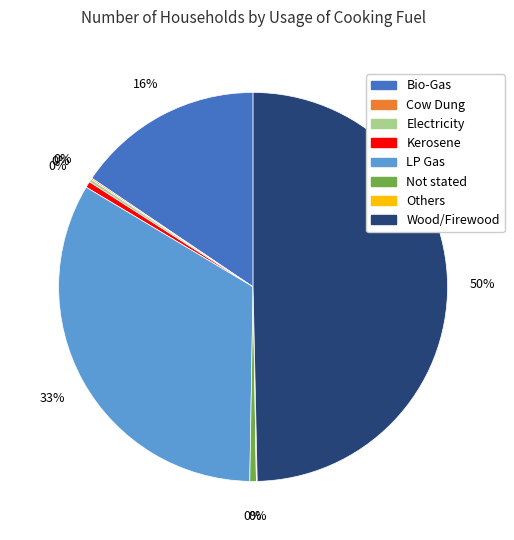

Is the sum of LP Gas and Kerosene greater than half?

No